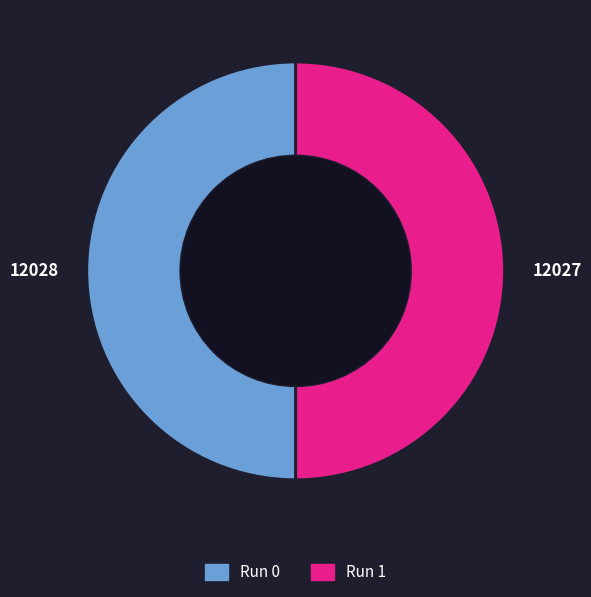

True or false: Run 0 accounts for 50% of the total.

True